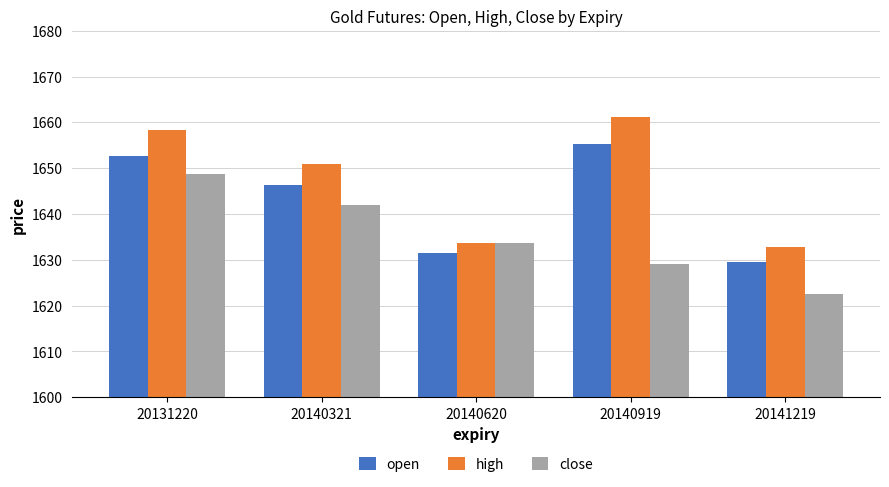

What is the value of the open bar at the 3rd from the left?

1631.5